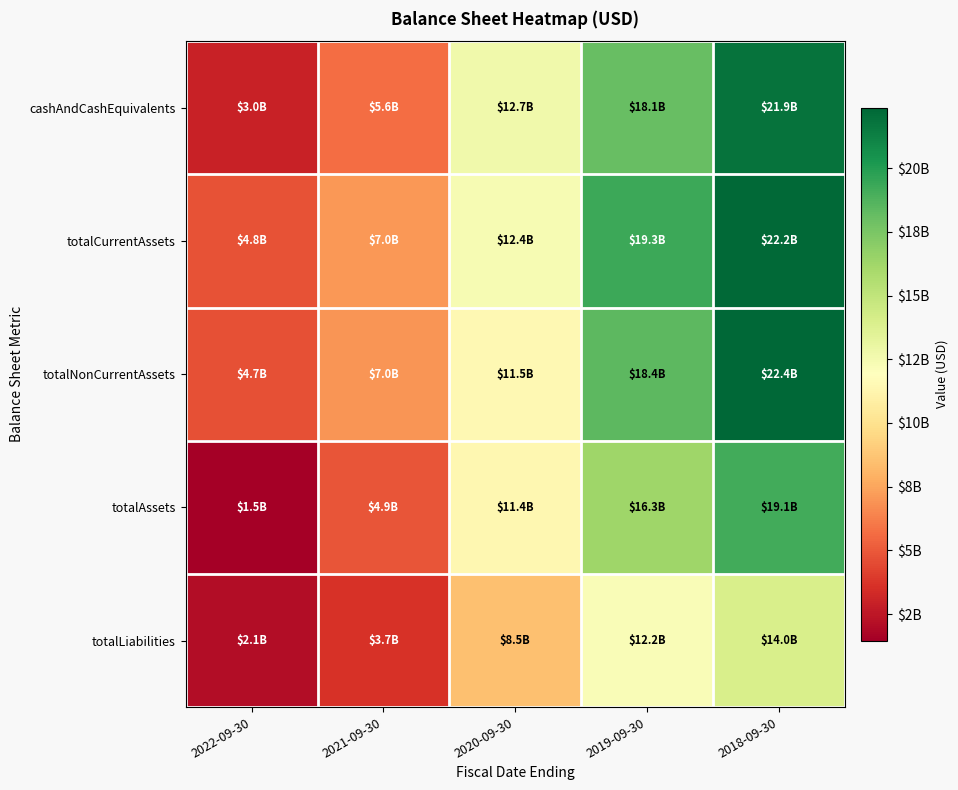

What is the difference between the highest and lowest values at 2022-09-30?

3320000000